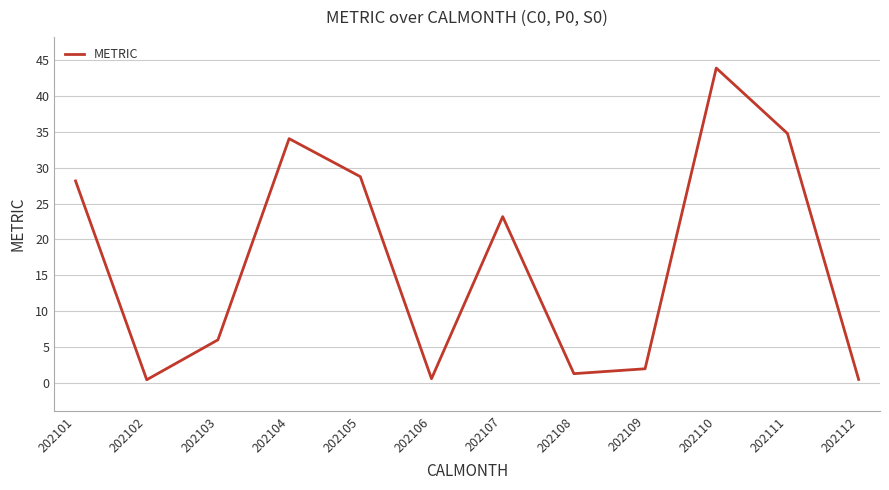

How many distinct data groups are displayed?

1